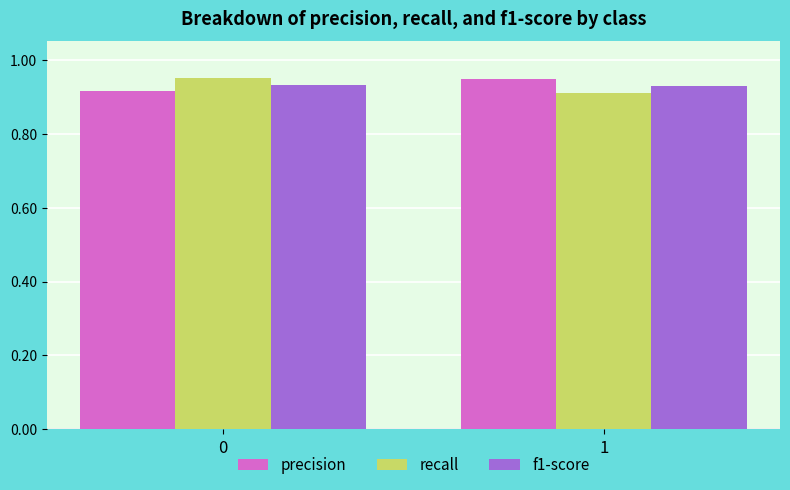

What is the sum of the recall values at 0 and 1?

1.9